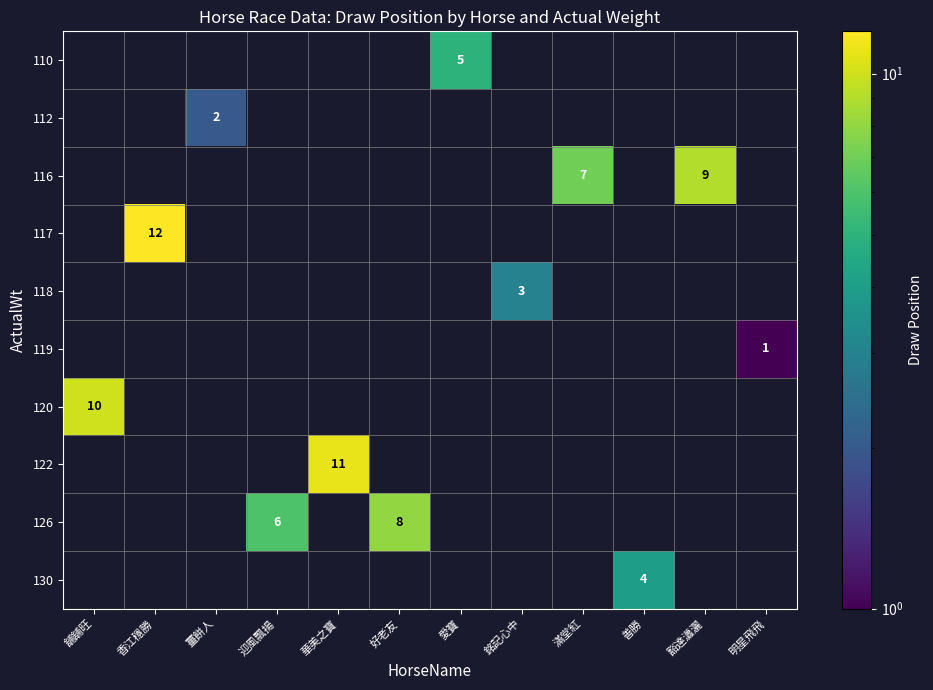

At 好老友, list the series in order from smallest to largest.

110, 112, 116, 117, 118, 119, 120, 122, 130, 126